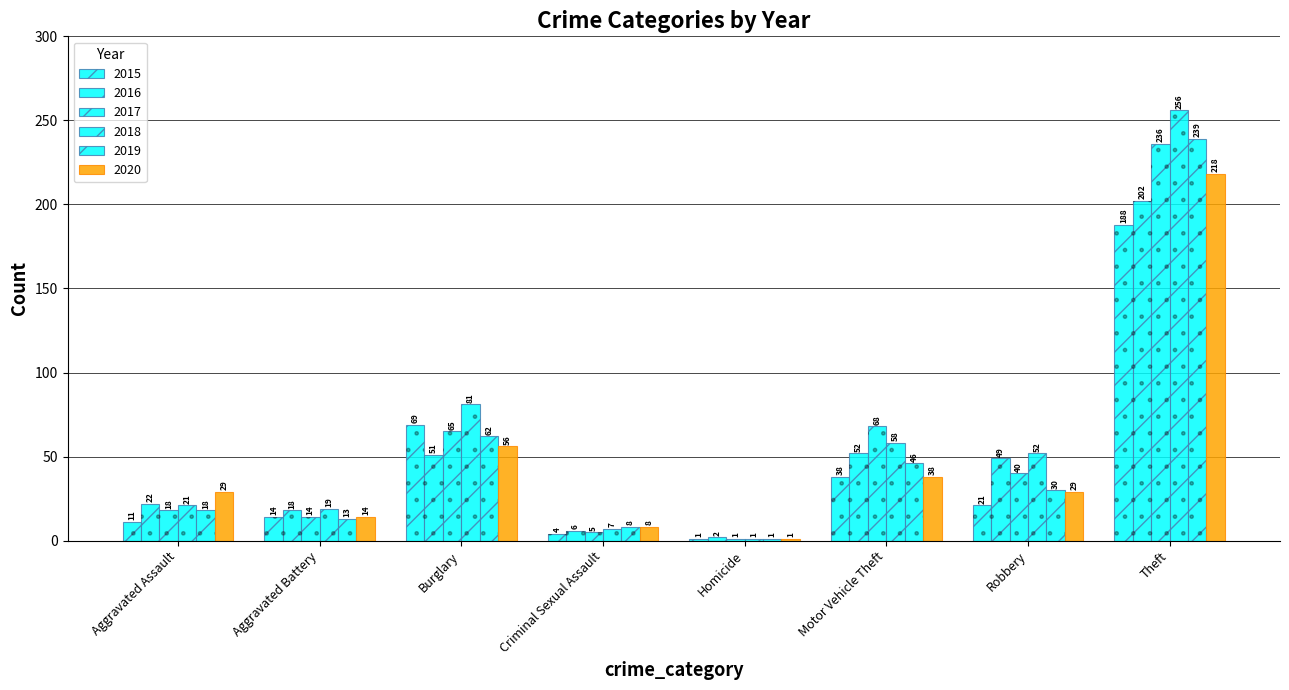

Which has a higher value, Burglary or Motor Vehicle Theft?

Burglary